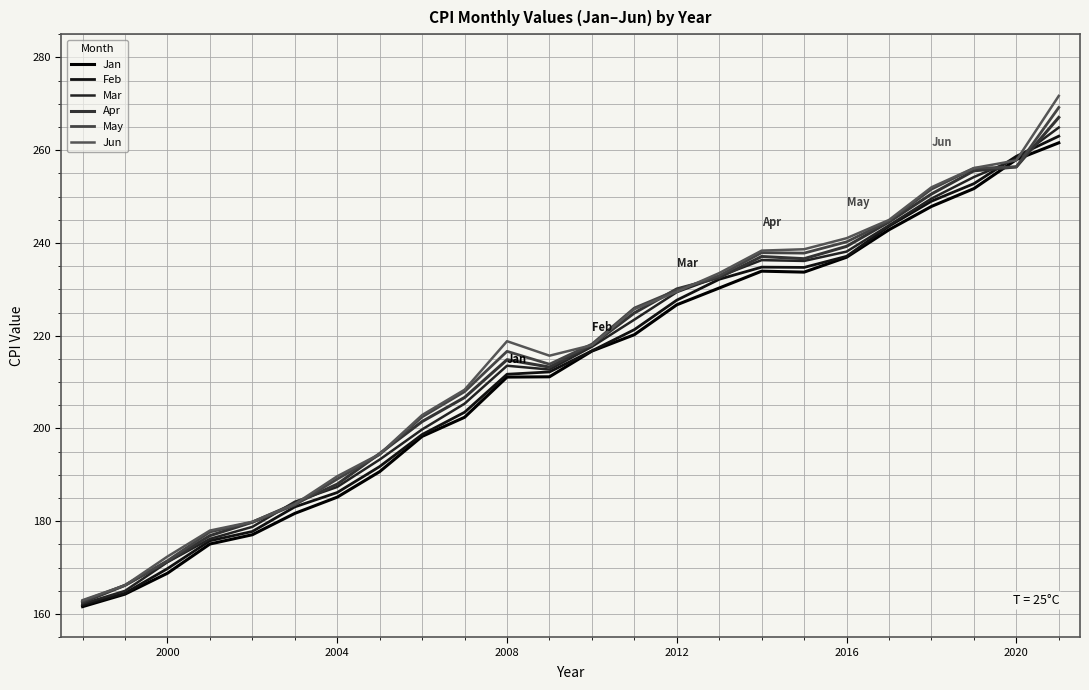

What is the maximum value shown in the chart?

271.7